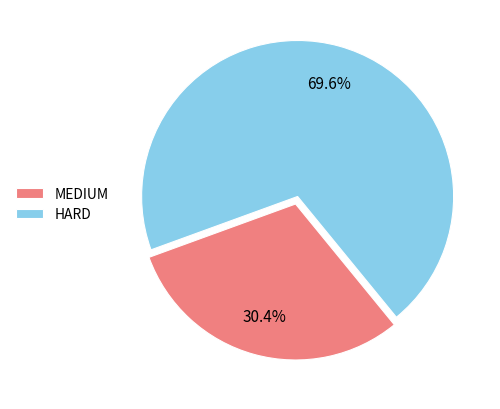

Combined, what portion of the pie is HARD and MEDIUM?

100.0%